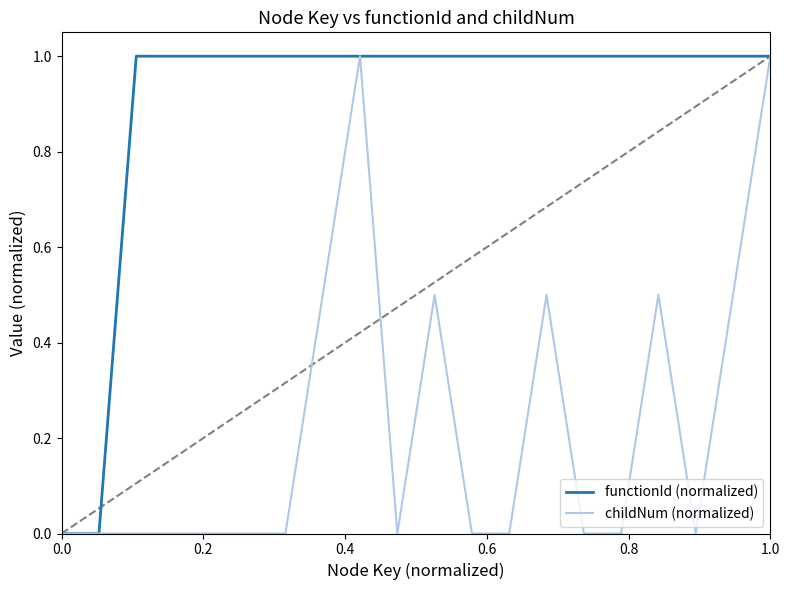

What is the maximum value shown in the chart?

1.0